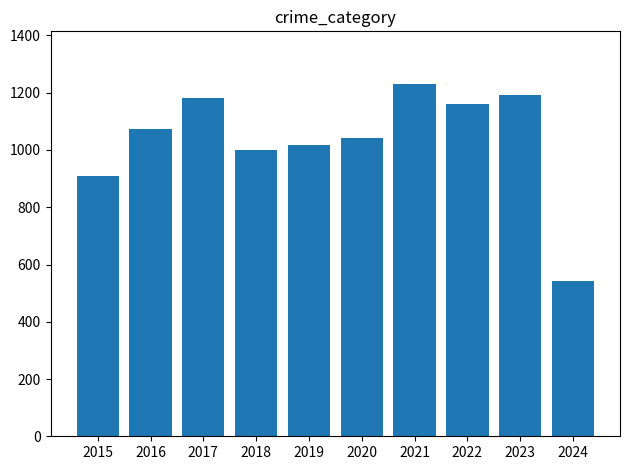

What is the sum of the values at 2016 and 2017?

2252